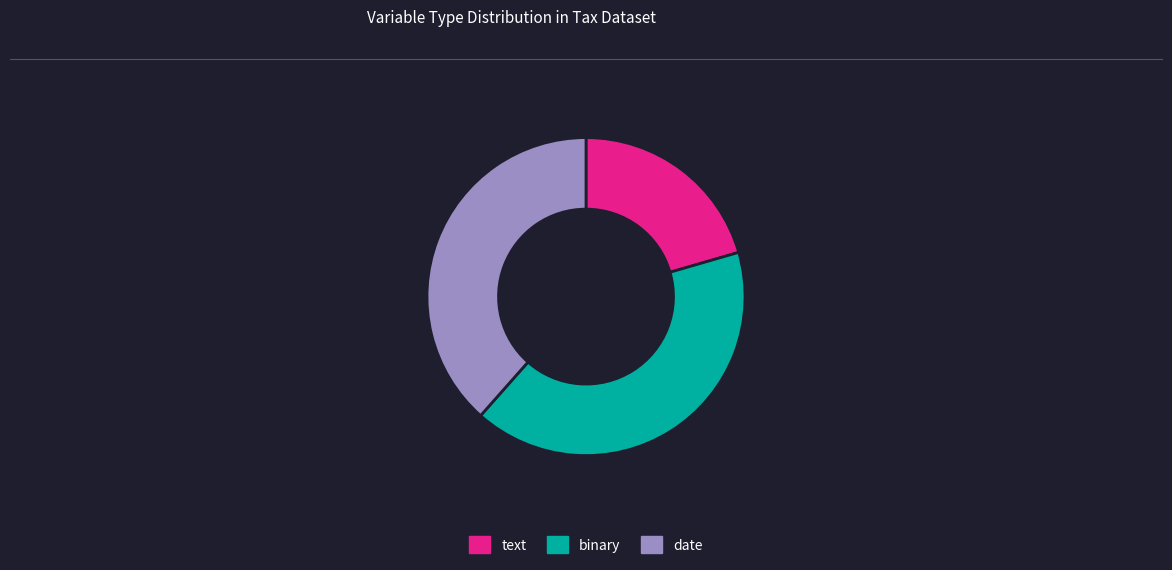

The date slice represents 27% of the pie. True or false?

False